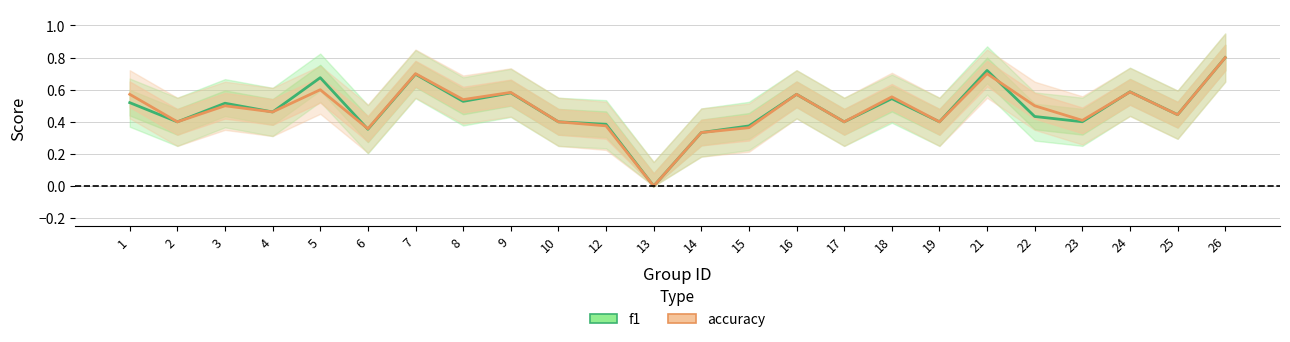

How many data points in f1 are above 0?

23